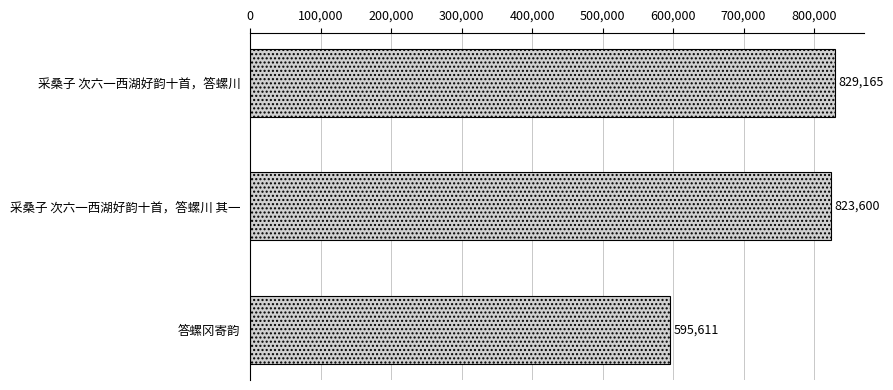

Approximately how many times larger is the value at 采桑子 次六一西湖好韵十首，答螺川 其一 compared to 采桑子 次六一西湖好韵十首，答螺川?

1.0